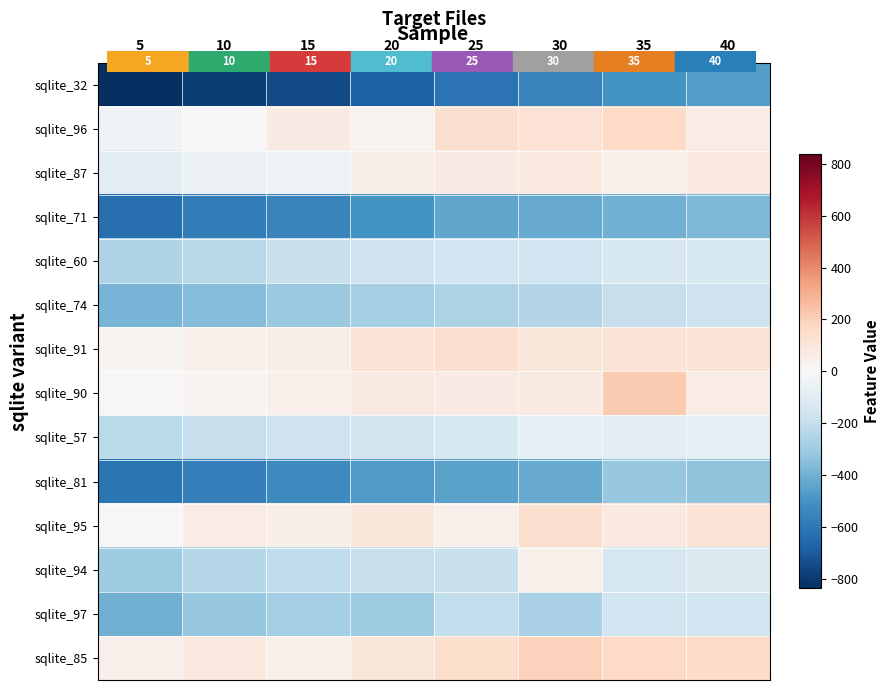

Rank the series at 35 from highest to lowest value.

sqlite_90, sqlite_96, sqlite_85, sqlite_91, sqlite_95, sqlite_87, sqlite_57, sqlite_60, sqlite_94, sqlite_97, sqlite_74, sqlite_81, sqlite_71, sqlite_32